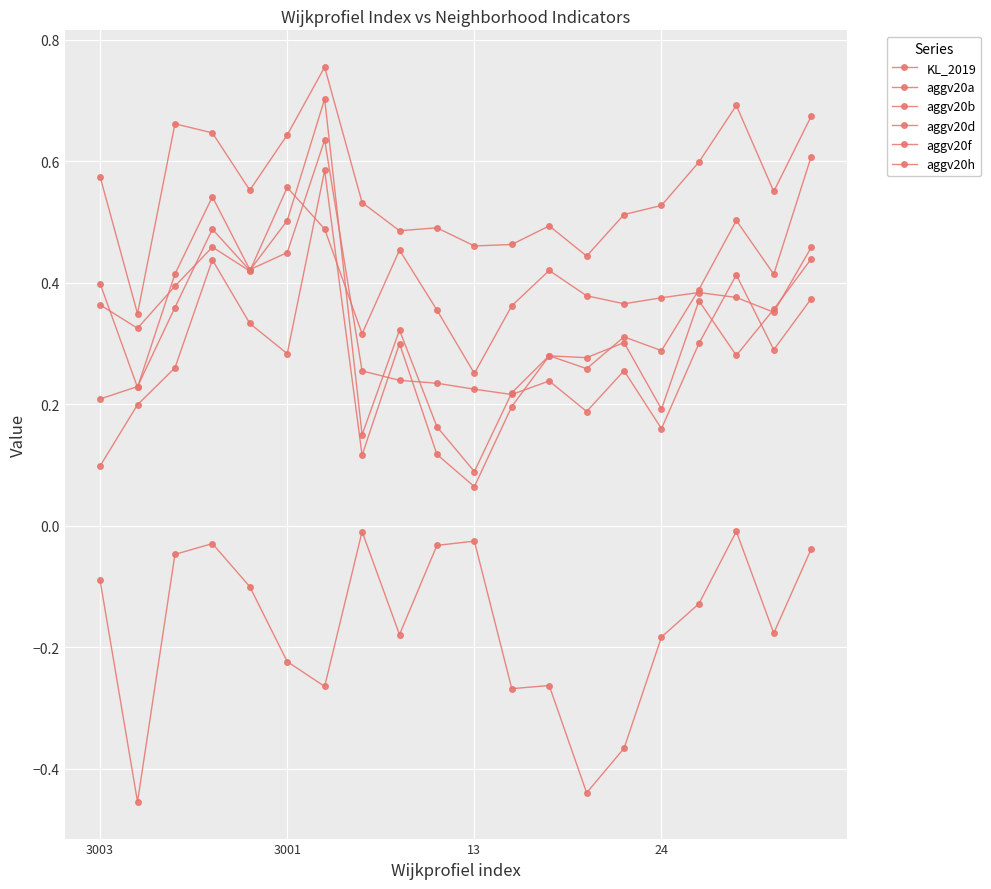

How many lines are shown in the chart?

6